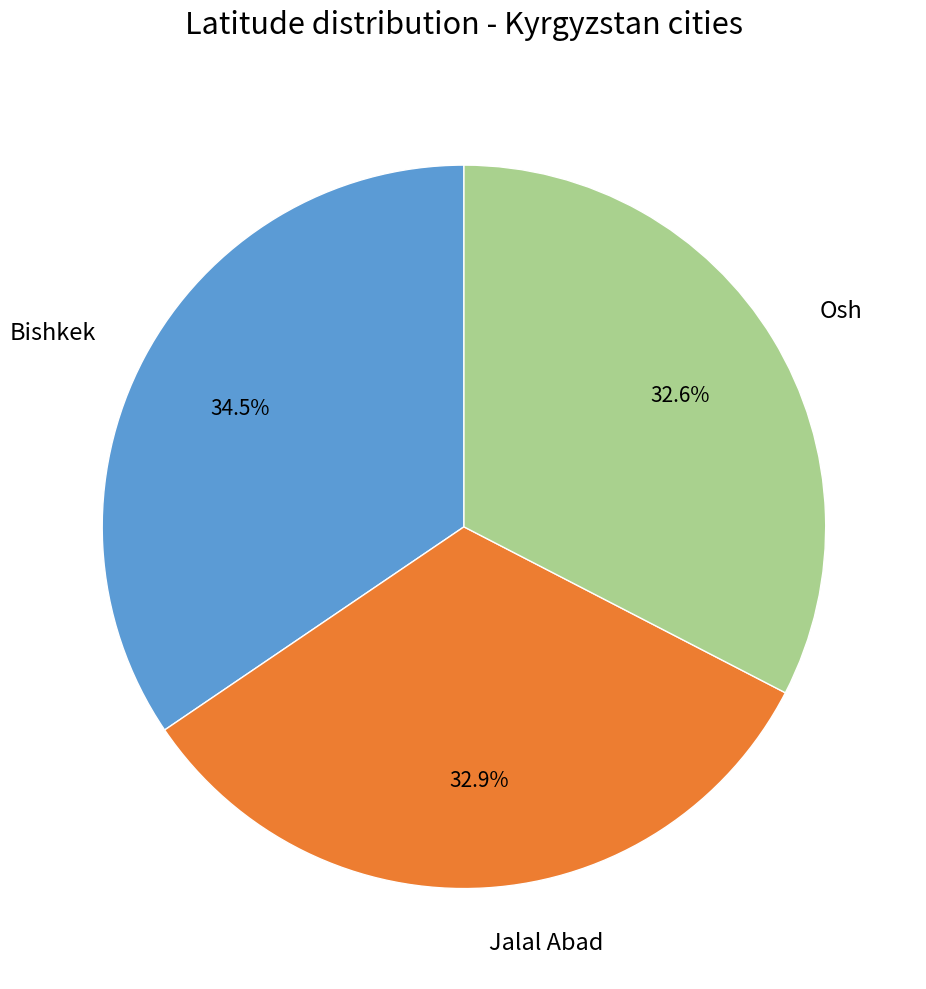

Is it true that Osh is 33% of the pie?

True